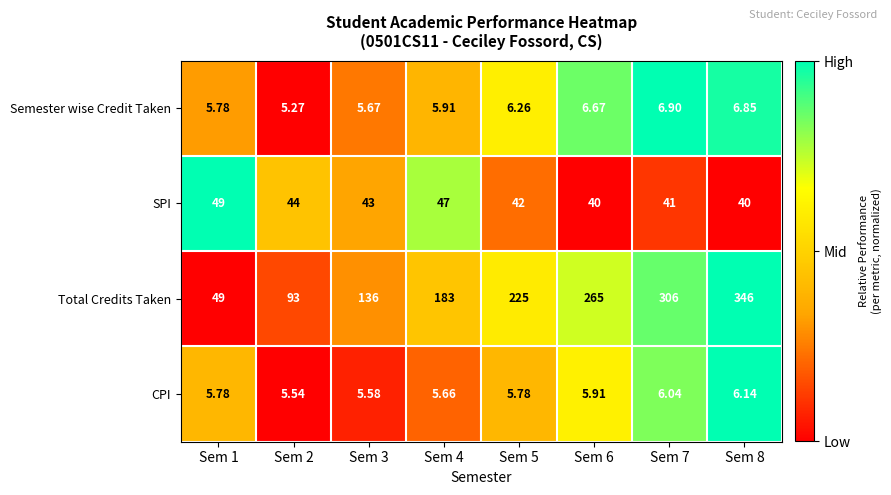

How many distinct data groups are displayed?

4